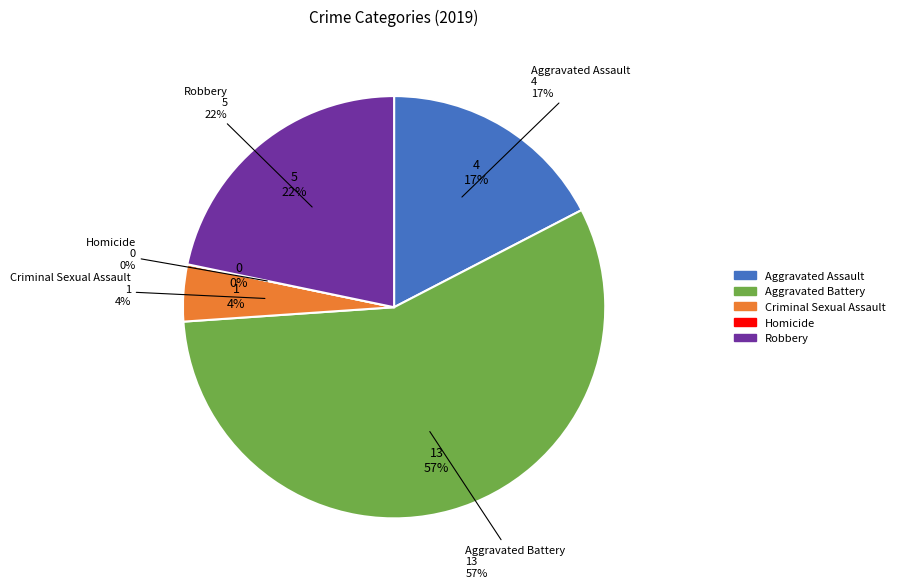

Is it true that Robbery is 22% of the pie?

True